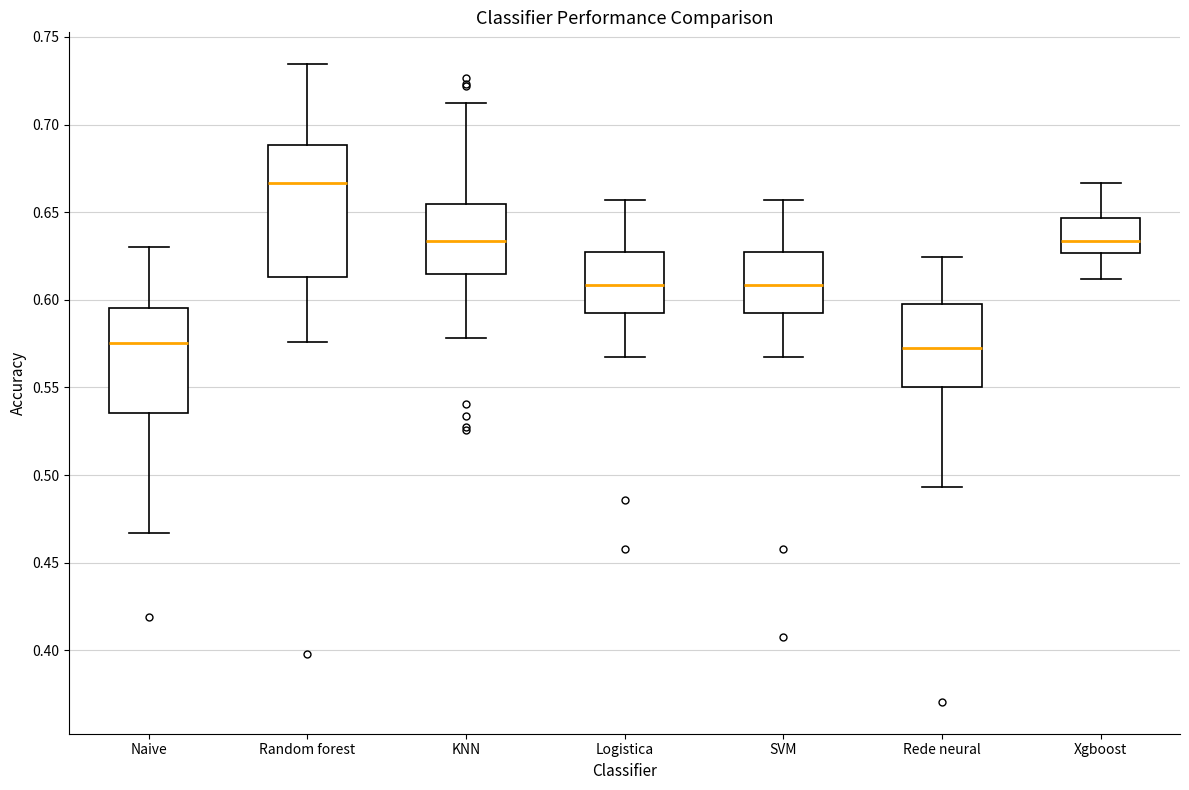

Comparing the boxes themselves (not the whiskers), which one is the tallest?

Random forest